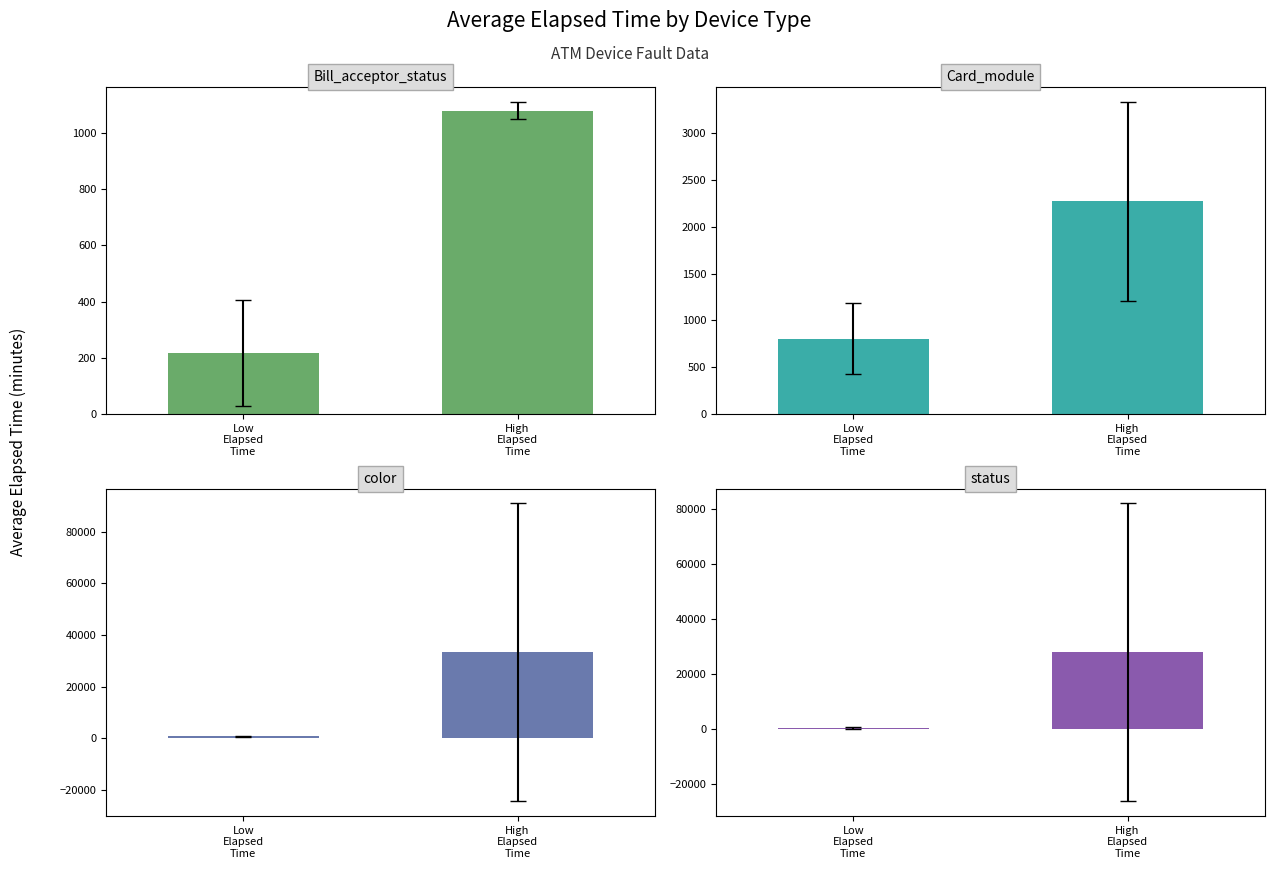

At High
Elapsed
Time, list the series in order from largest to smallest.

color, status, Card_module, Bill_acceptor_status